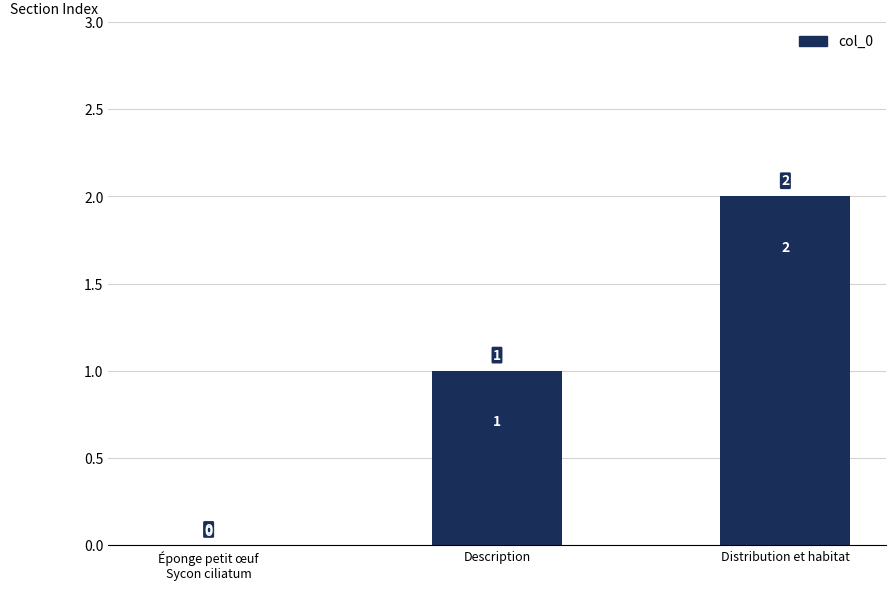

At which category does the chart reach its peak across all series?

Distribution et habitat